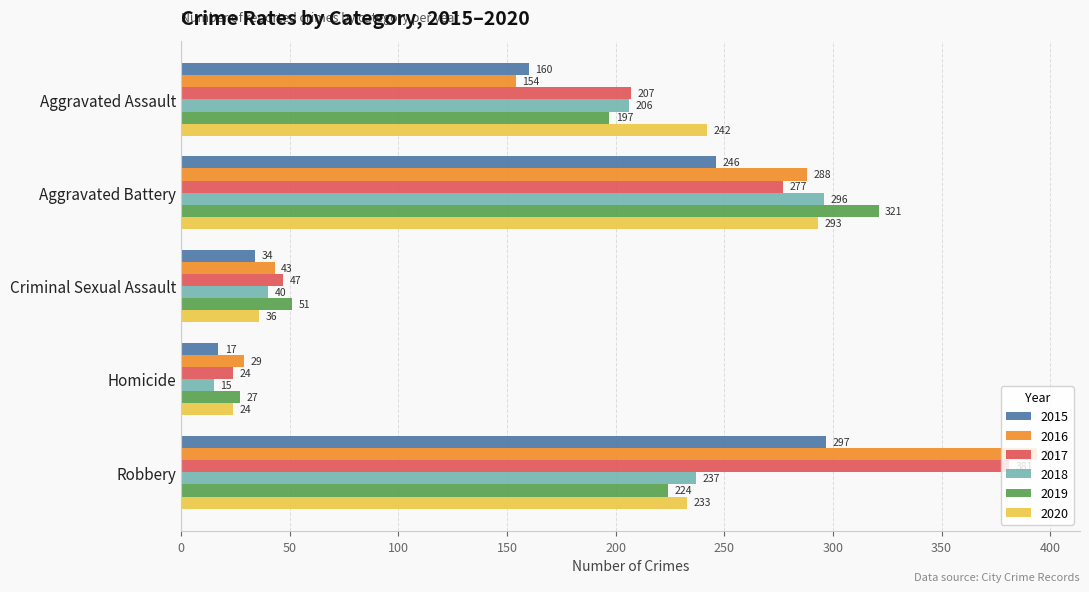

True or false: 2015 has a value of 172 at Aggravated Battery.

False